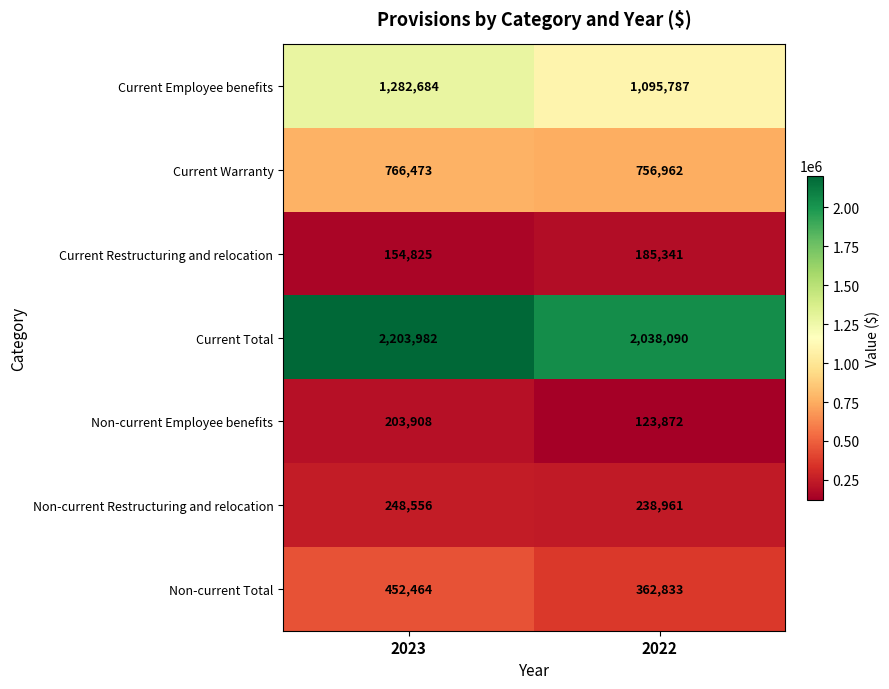

Count the number of data series in this chart.

7